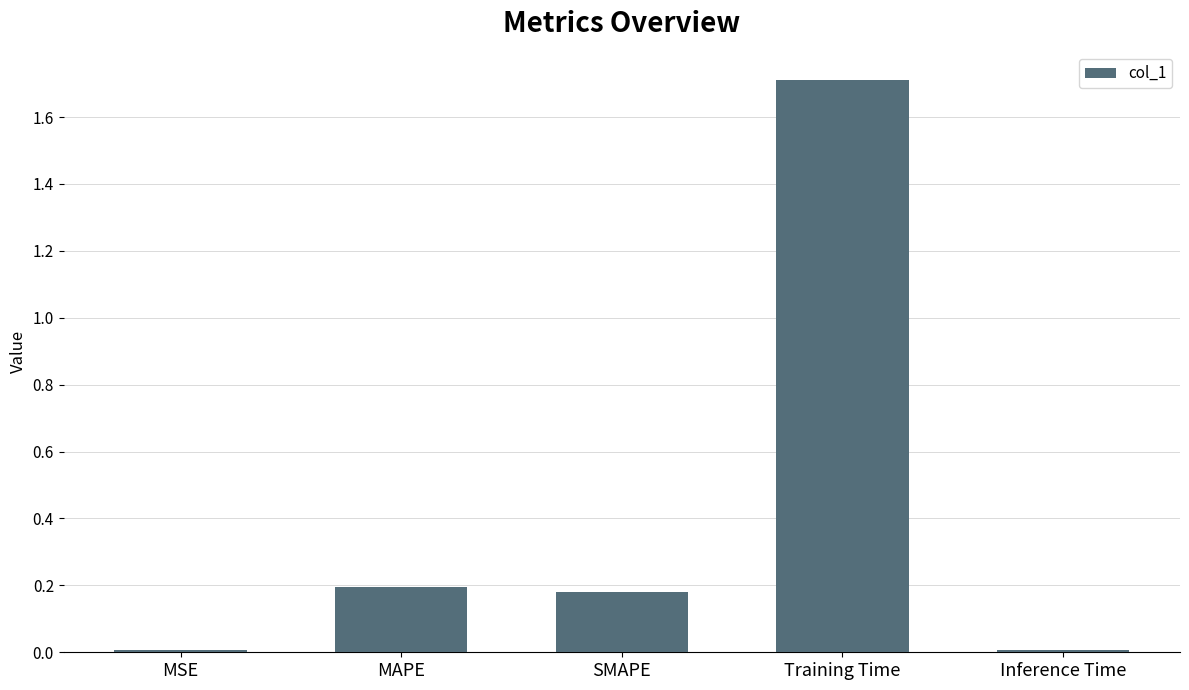

What is the sum of the values at SMAPE and MAPE?

0.4